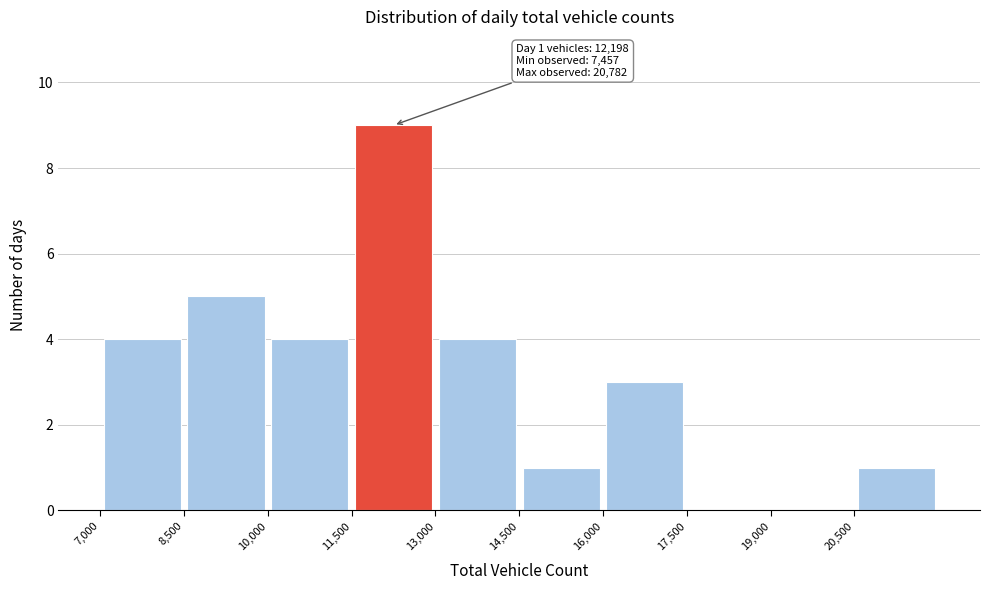

Over which range of the x-axis is the bar tallest?

11500 to 13000